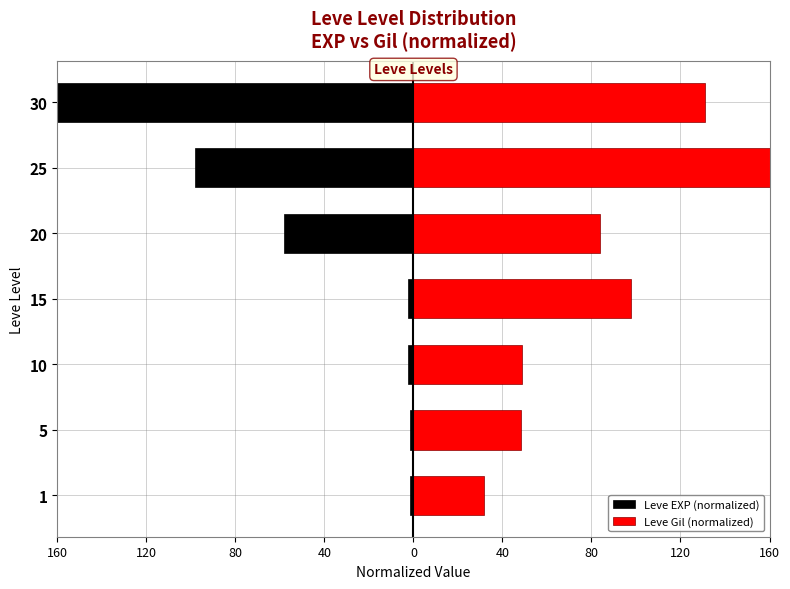

Reading left to right, list all the values displayed in this chart.

Leve EXP (normalized): -1.5	-1.6	-2.3	-2.3	-58.4	-98.3	-160.0
Leve Gil (normalized): 31.9	48.4	49.0	97.7	84.0	160.0	131.0